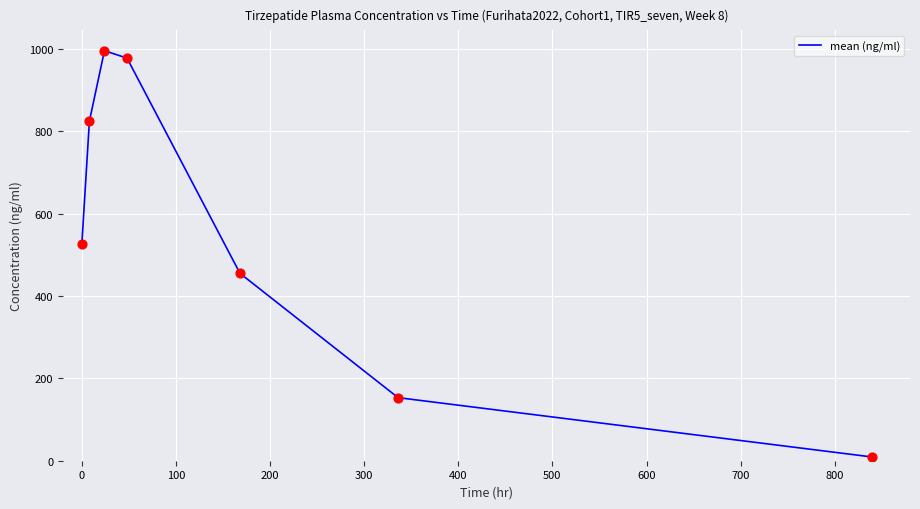

True or false: there are more than 1 points higher than both neighbors.

False